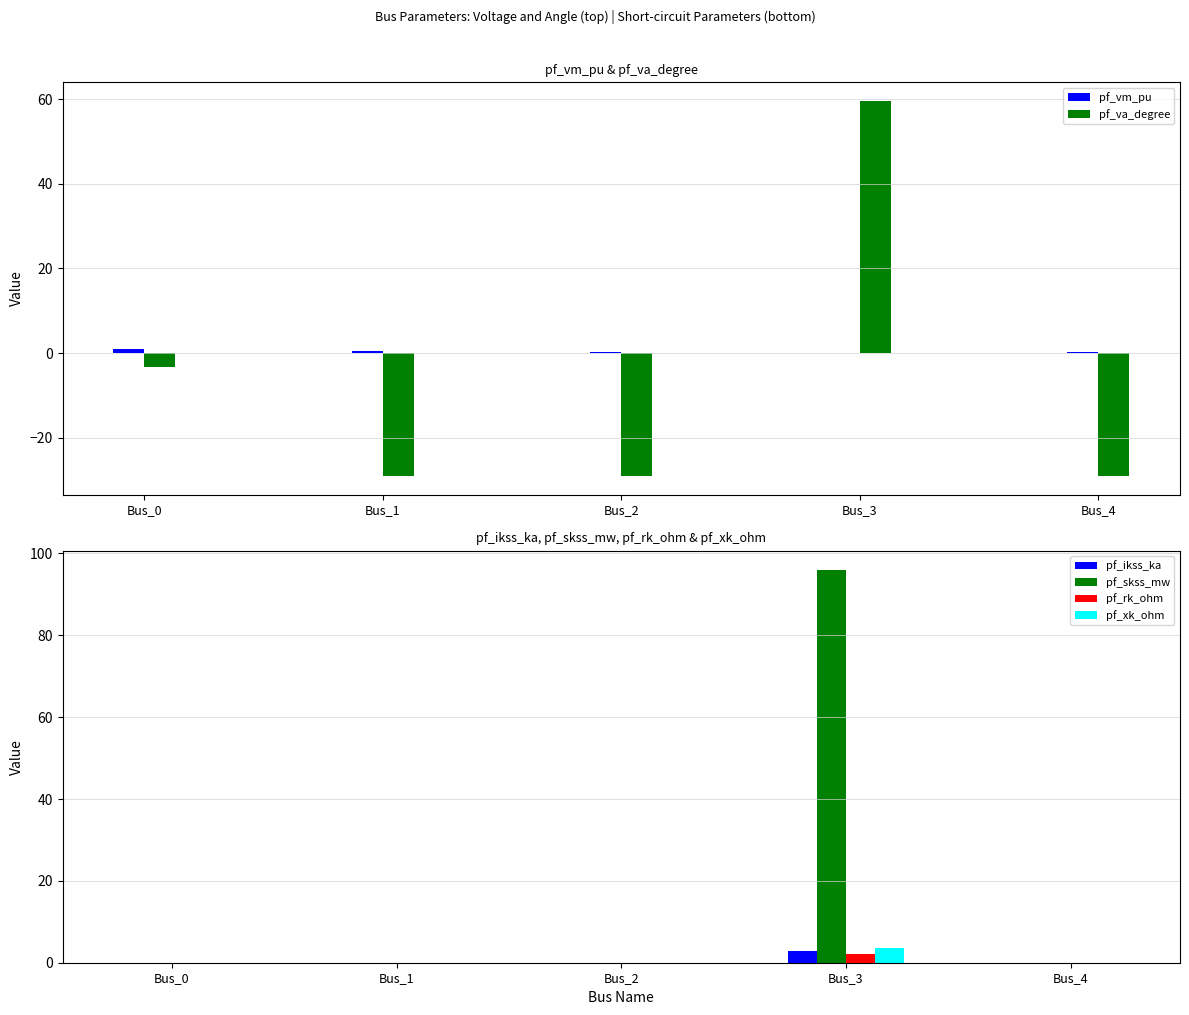

How many bars are there in total?

30